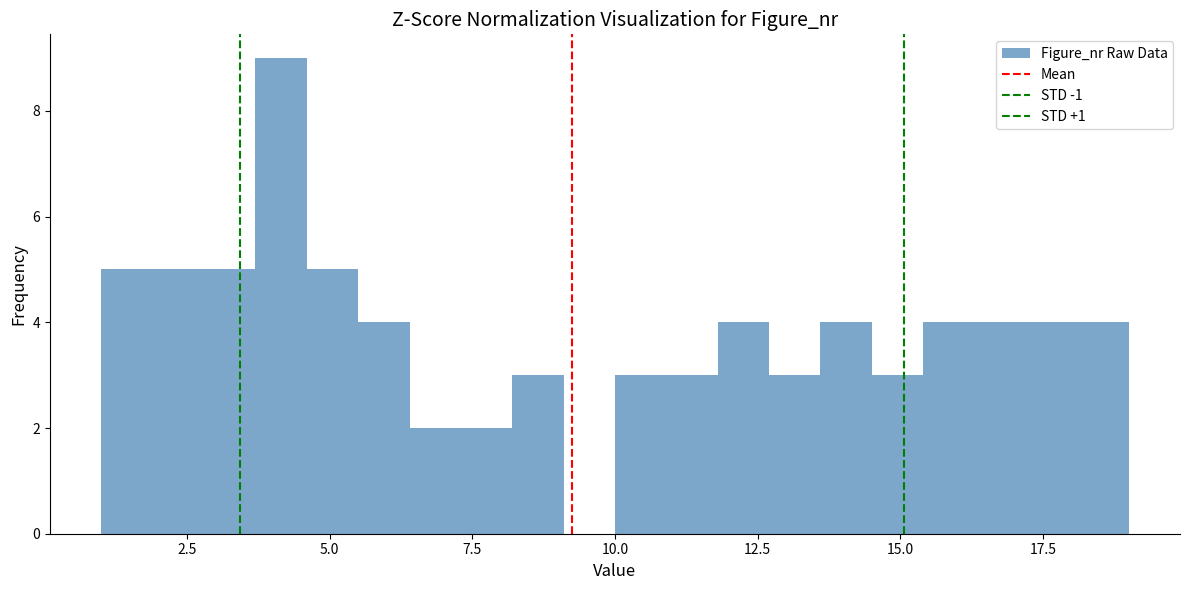

Read against the x-axis, roughly where is the centre of the tallest bar?

4.0